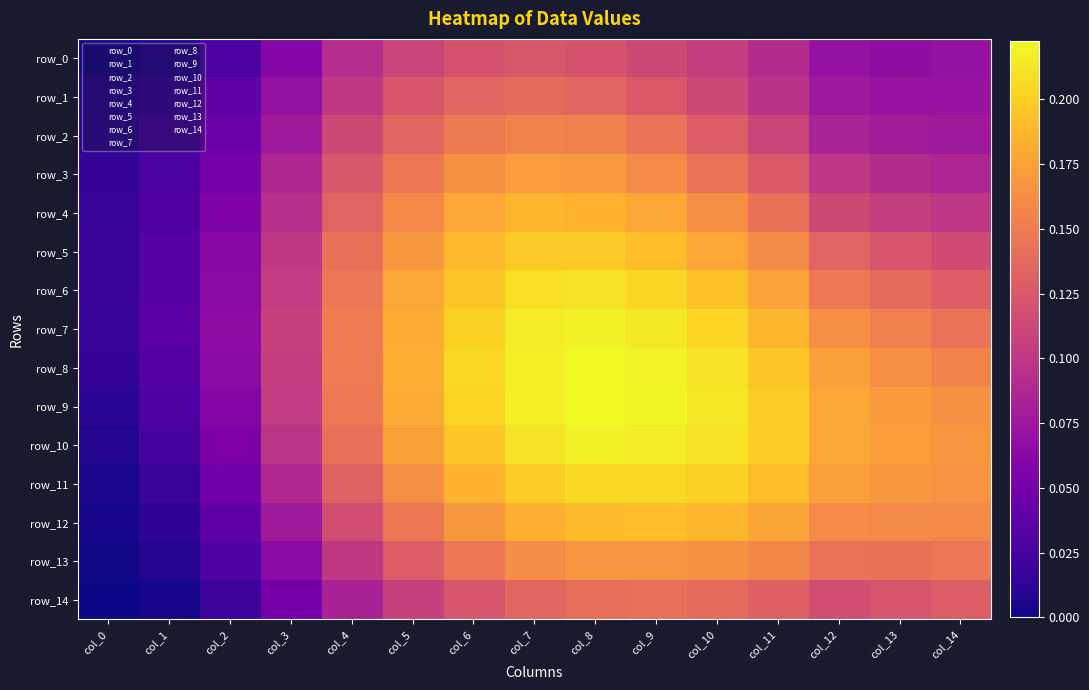

Is the value of row_9 at col_6 greater than the value of row_4 at col_10?

Yes